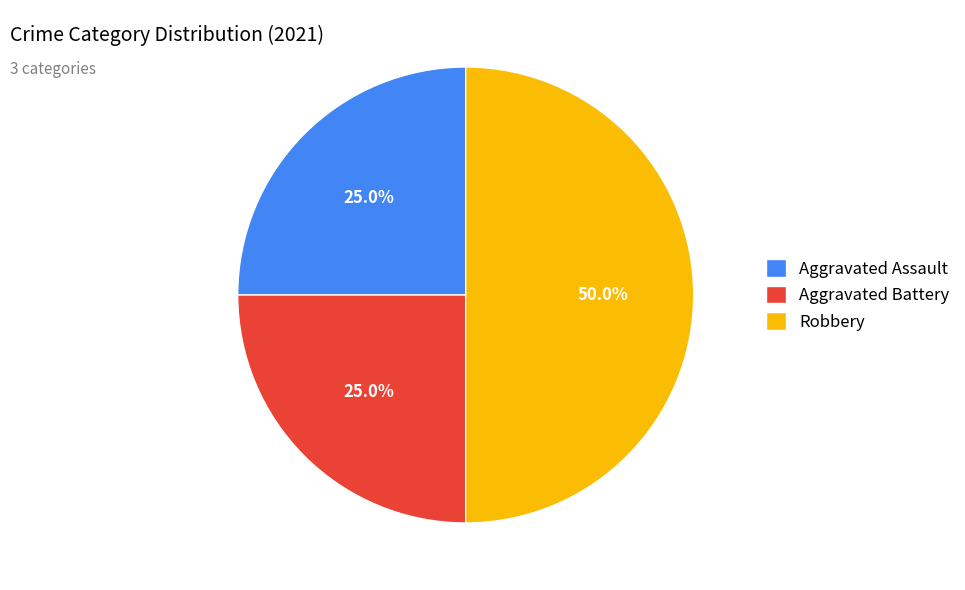

To the nearest percent, what portion does Aggravated Battery represent?

25%